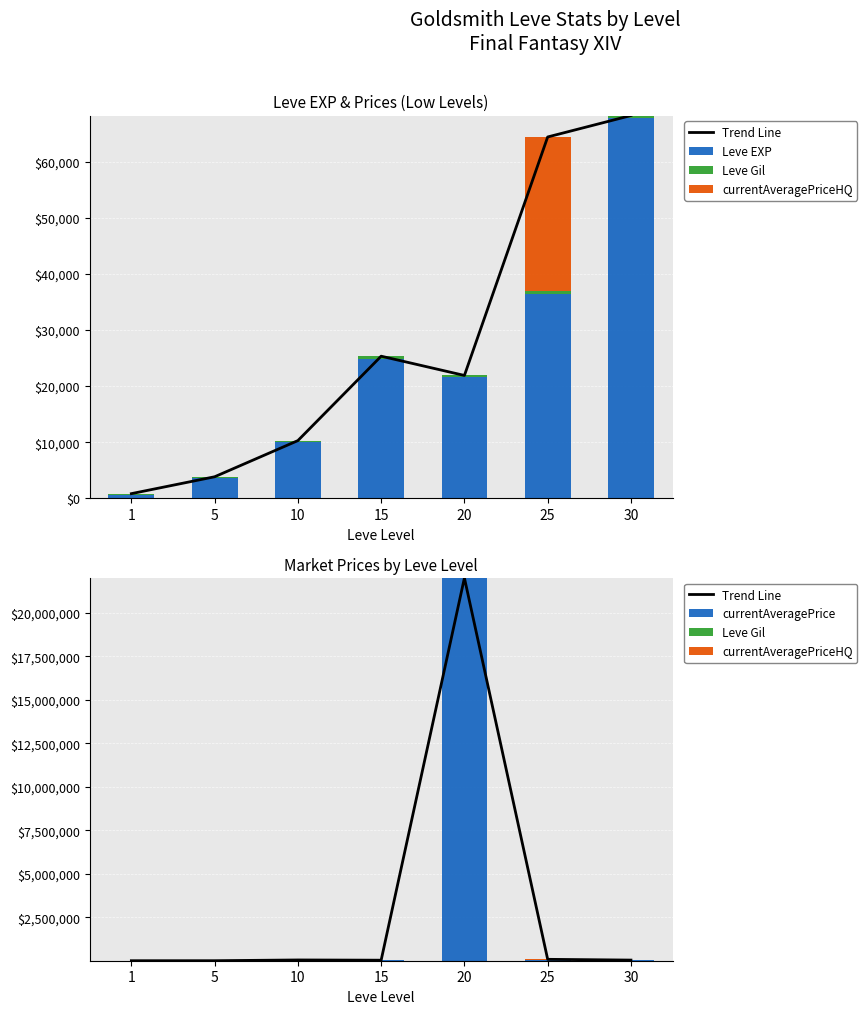

What is the difference between the second highest and minimum values in the Leve EXP series?

35760